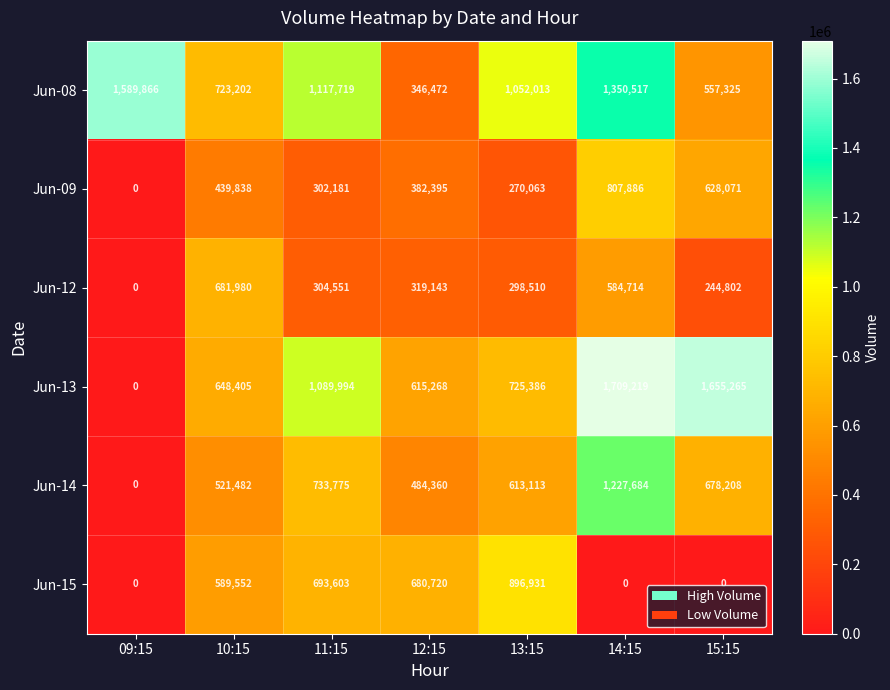

Which series changed the most between 09:15 and 11:15?

Jun-13